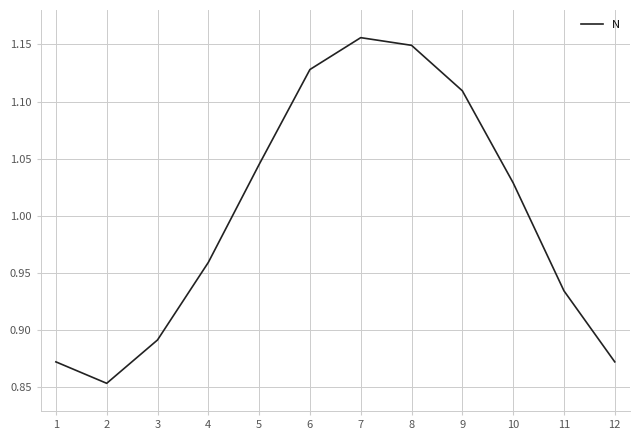

How many distinct data groups are displayed?

1